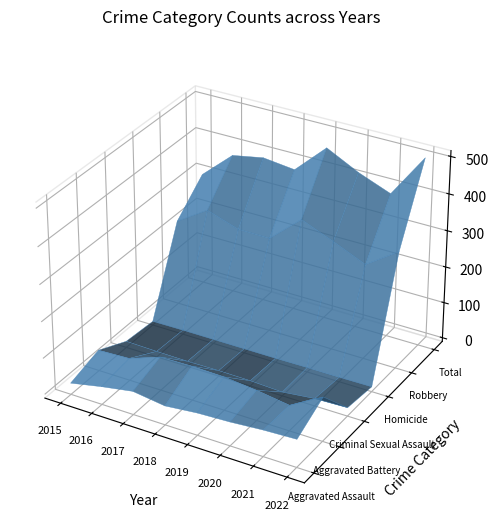

Which series has the widest spread of values?

Total